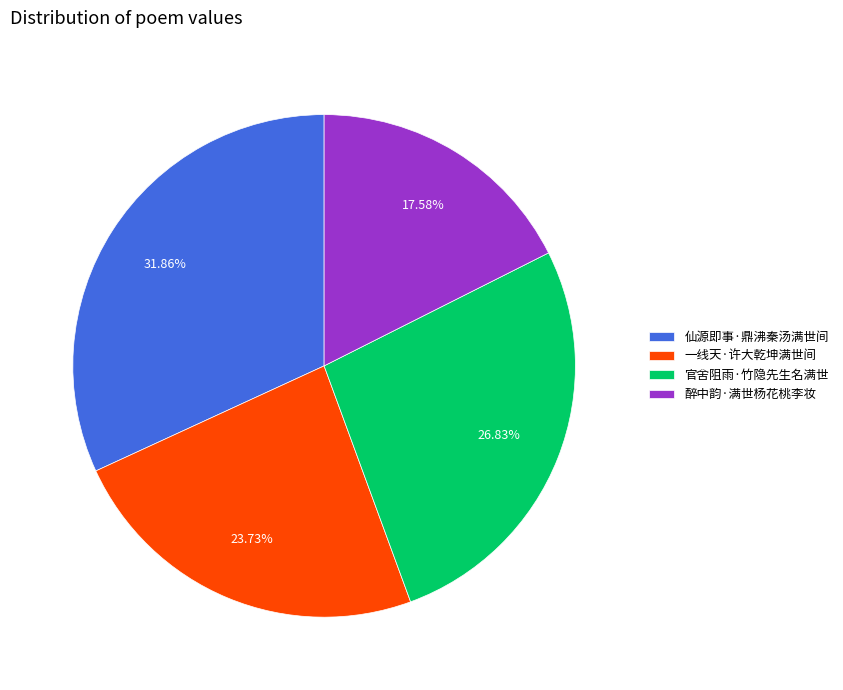

To the nearest percent, what is the average slice percentage?

25%